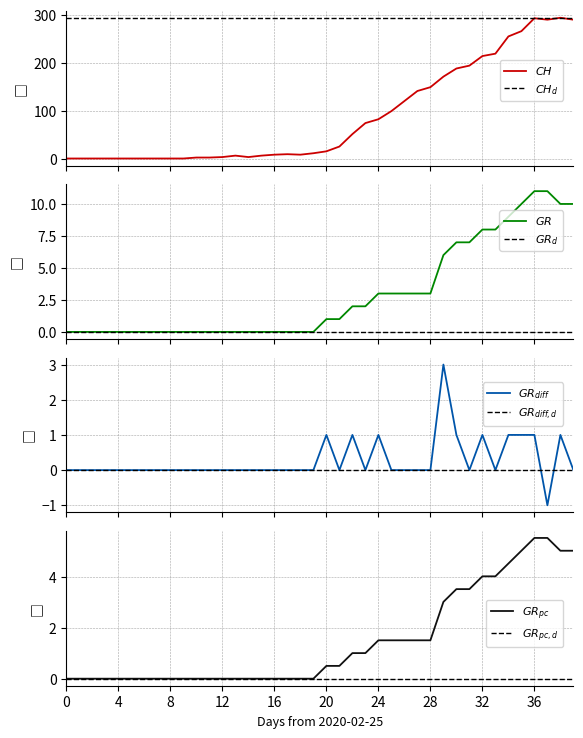

True or false: GR_pc has a value of 5.5 at 37.

True